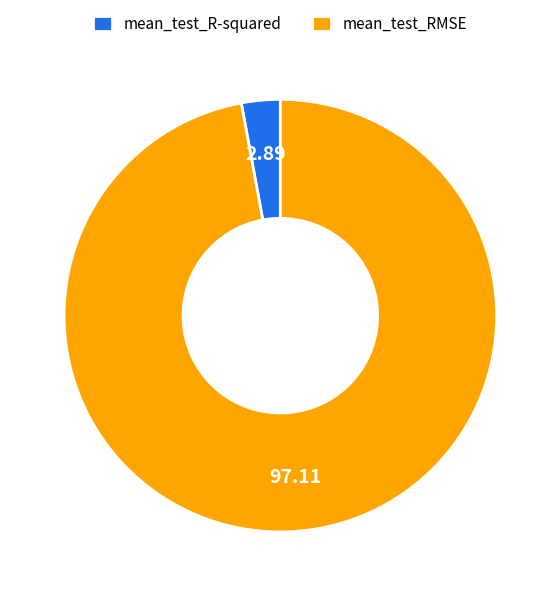

Do mean_test_RMSE and mean_test_R-squared together represent more than half of the pie?

Yes